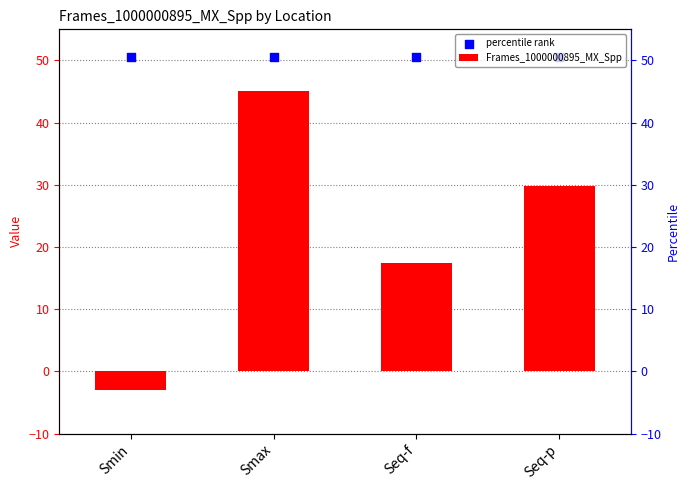

Is the value of Frames_1000000895_MX_Spp at Seq-p greater than the value of percentile rank at Smax?

No